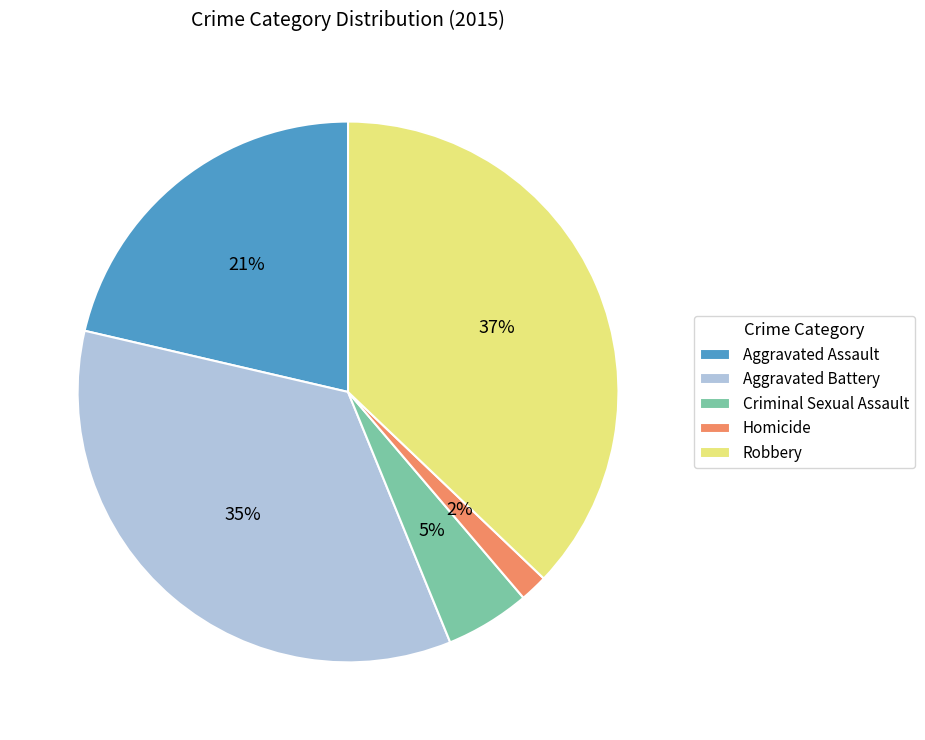

Approximately how many times larger is the value at Aggravated Assault compared to Aggravated Battery?

0.6